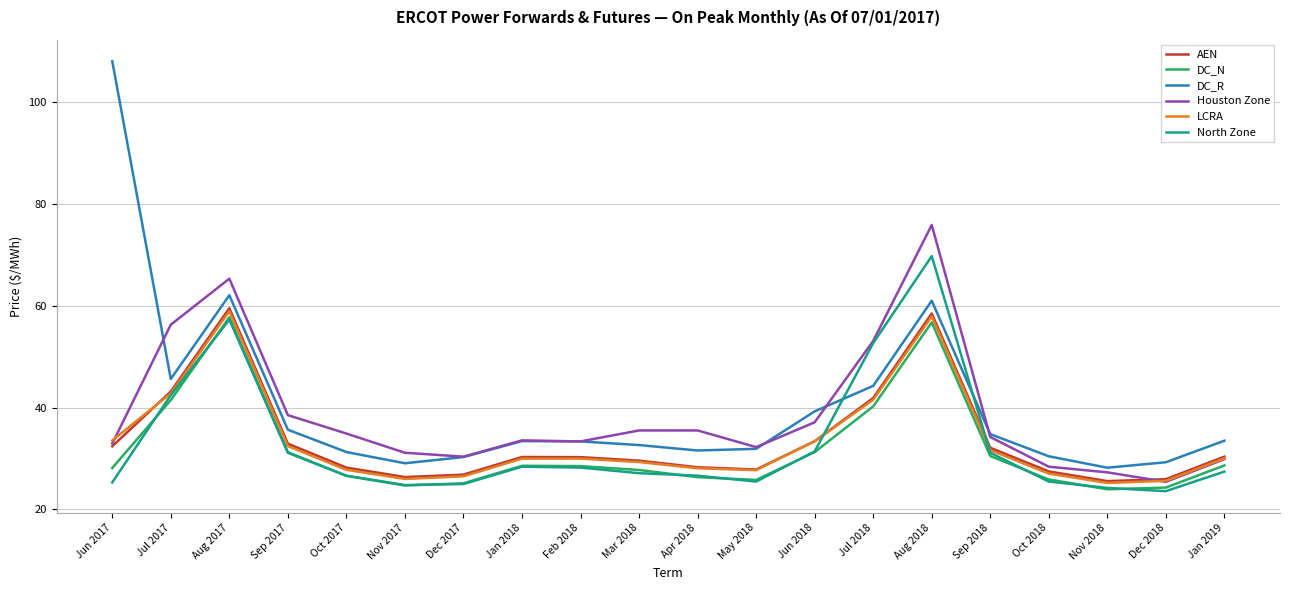

Does the chart display data point markers on the line(s)?

No